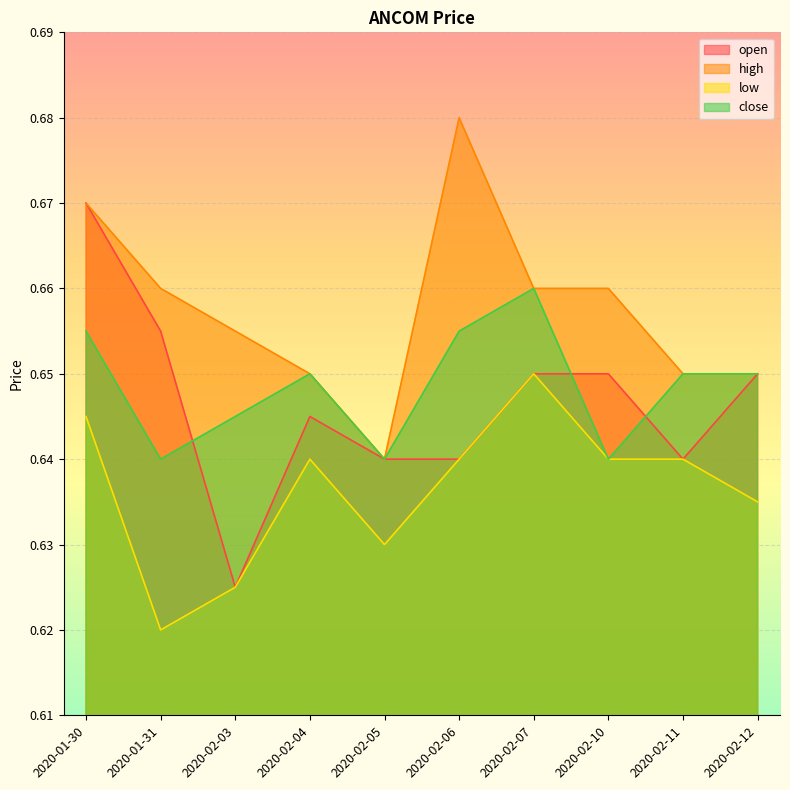

Between 2020-02-06 and 2020-02-07, which is larger?

2020-02-07